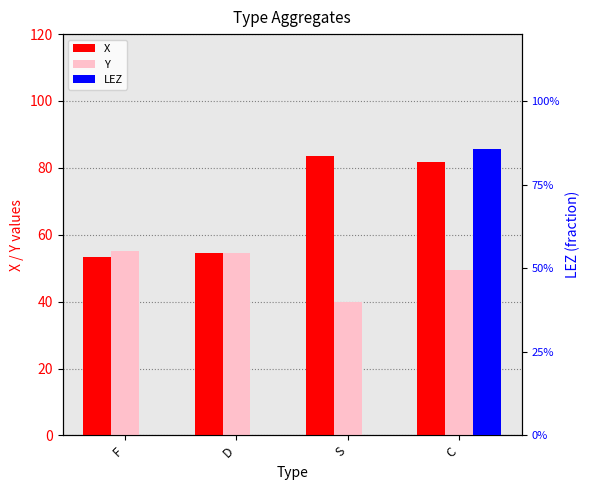

How many data points in LEZ are above 0?

1